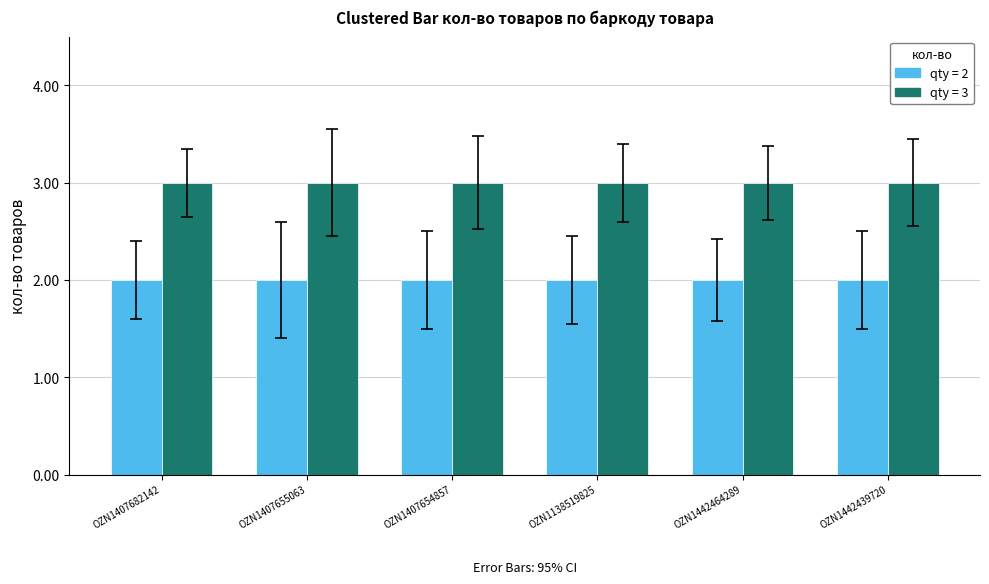

What is the total value across all series at OZN1407682142?

5